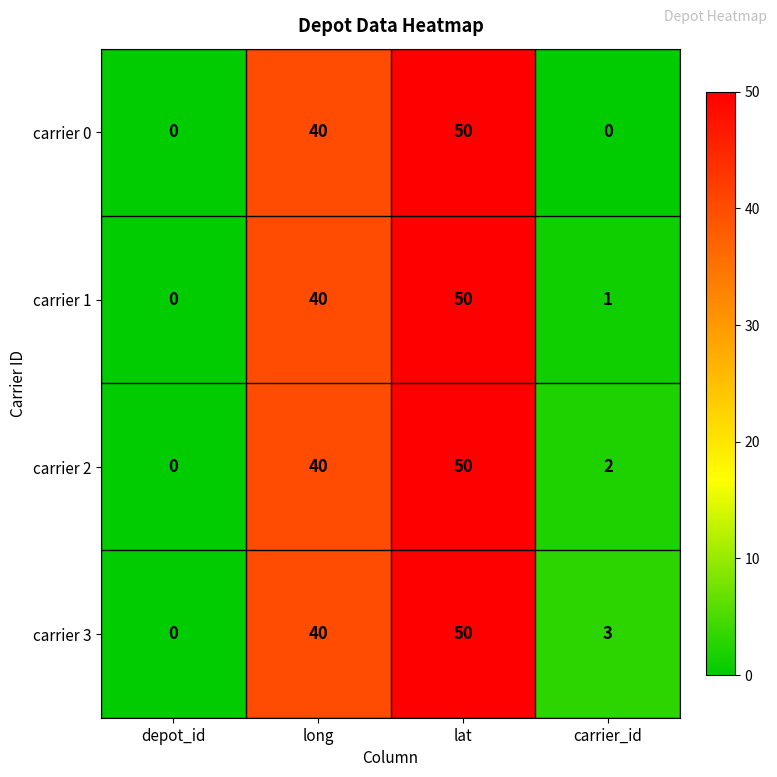

Reading left to right, list all the values displayed in this chart.

carrier 0: depot_id=0	long=40	lat=50	carrier_id=0
carrier 1: depot_id=0	long=40	lat=50	carrier_id=1
carrier 2: depot_id=0	long=40	lat=50	carrier_id=2
carrier 3: depot_id=0	long=40	lat=50	carrier_id=3